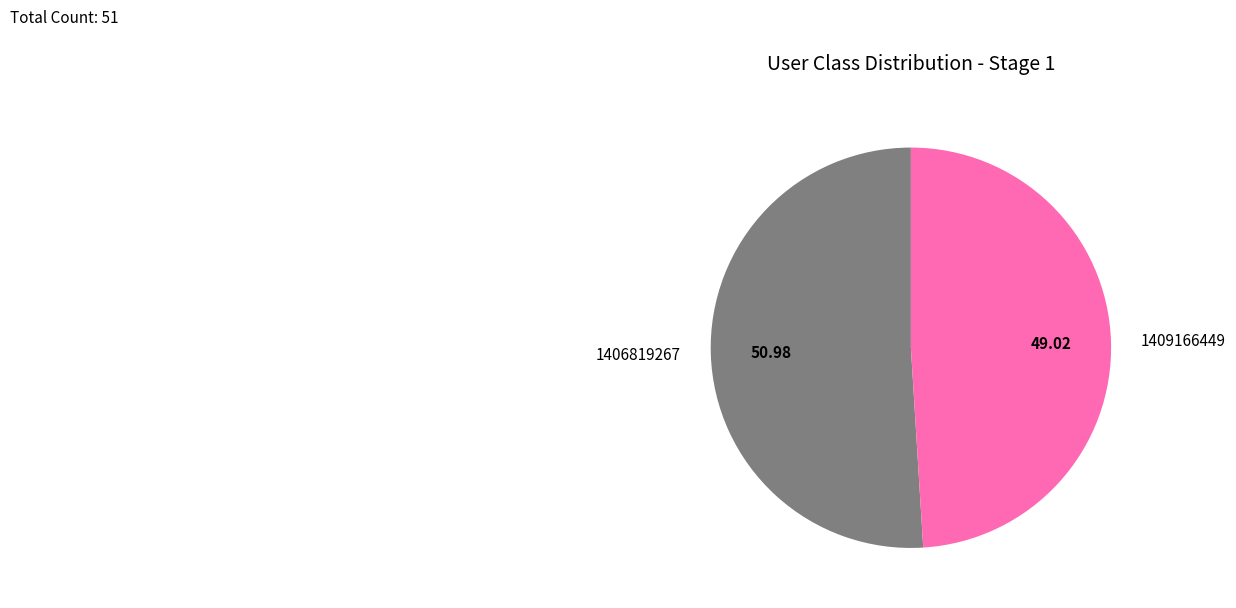

Count the number of slices in the pie.

2